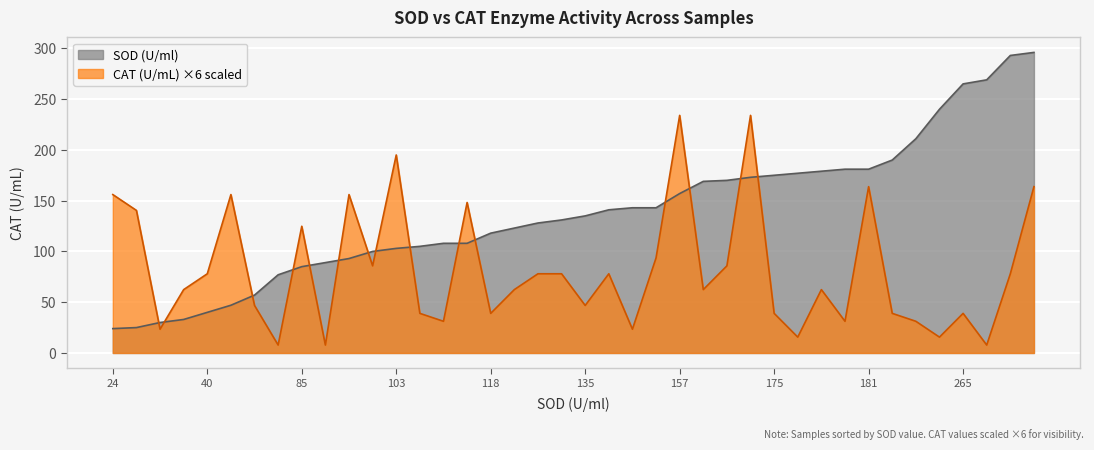

Is it true that CAT (U/mL) ×6 scaled equals 64.8 at 157?

False